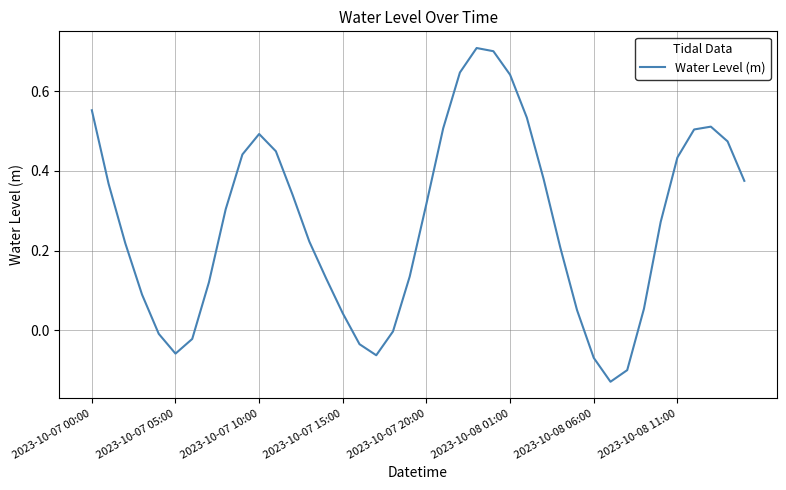

What is the difference between the maximum and minimum values?

0.8